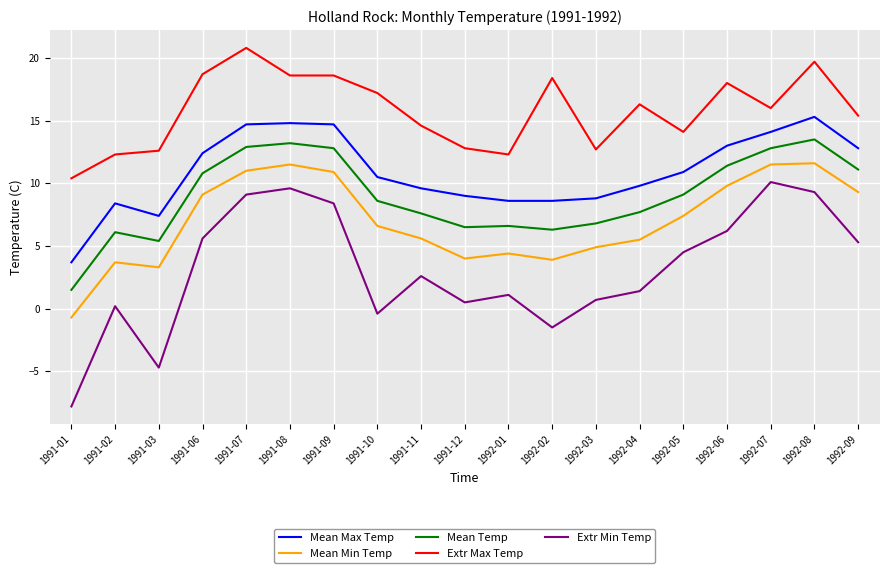

What is the difference between the maximum and minimum values in the Mean Max Temp series?

11.6